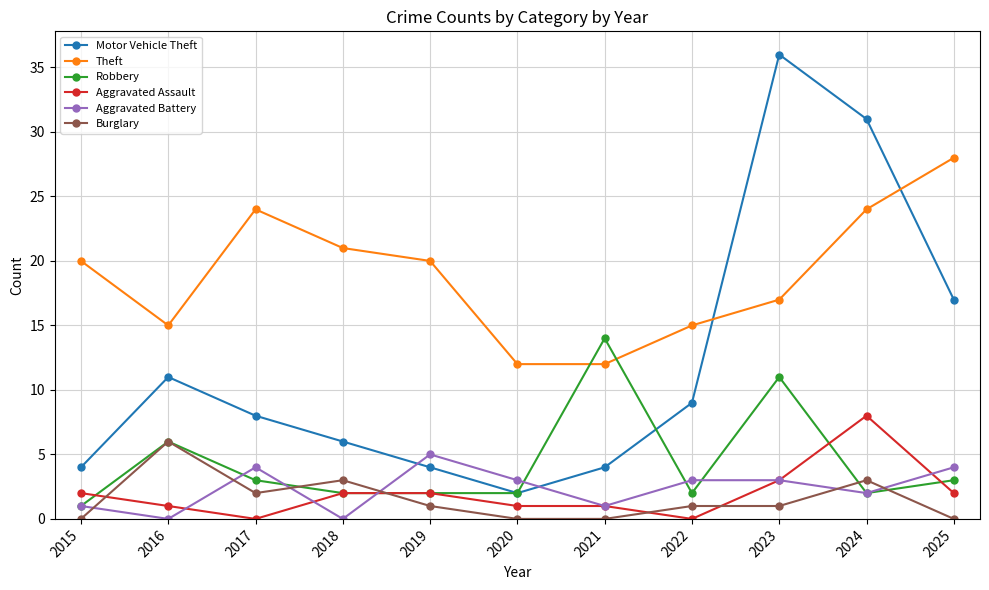

How many lines are shown in the chart?

6